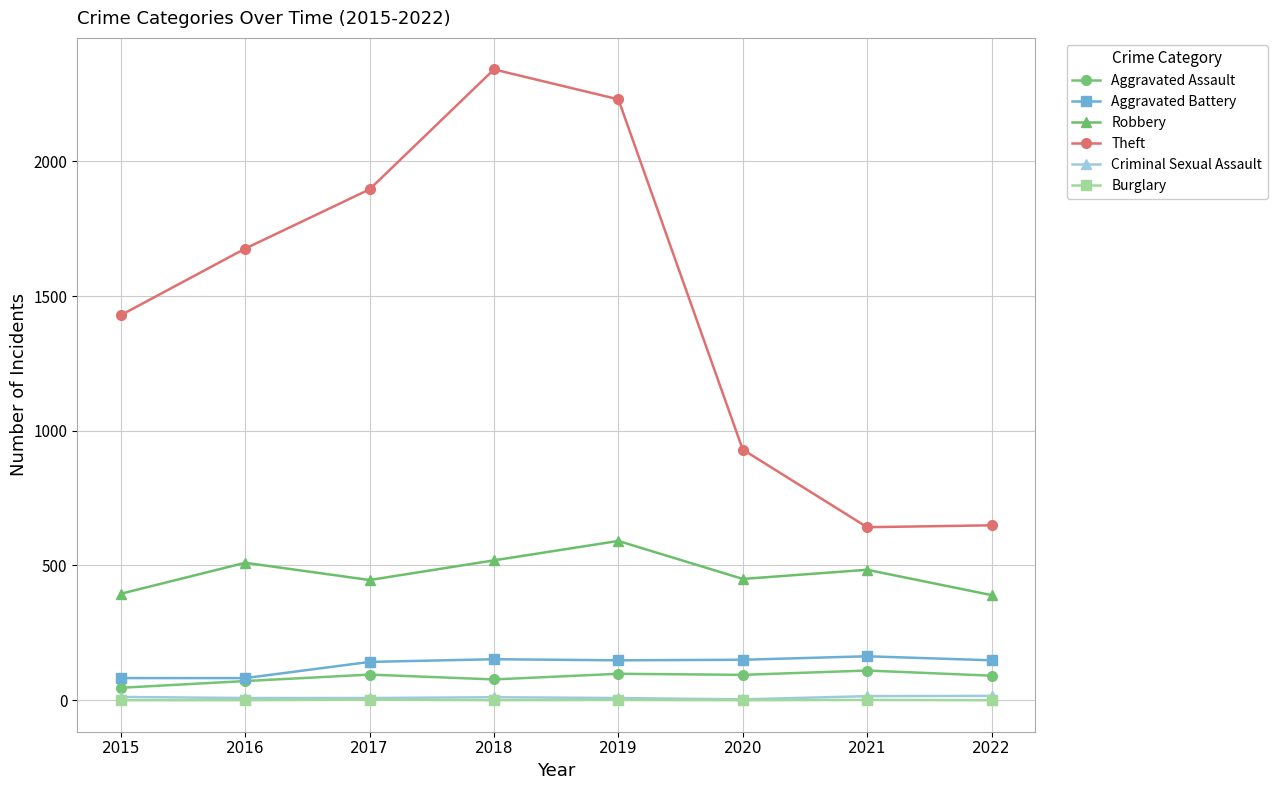

What is the sum of the Aggravated Battery values at 2019 and 2018?

300